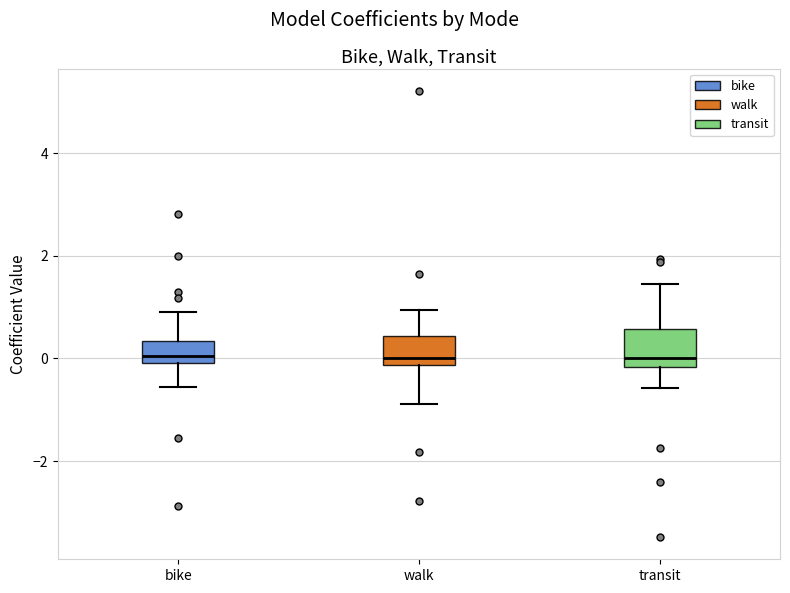

Reading left to right, transcribe this box plot: for each box, give where its median line is, the range the box spans, and where its two whiskers end, as read against the y-axis. The values are not printed on the chart, so give them approximately, as read against the axis.

bike: median 0.0 (just above the box's lower edge), box 0.0 to 0.4, whiskers -0.6 to 1.0
walk: median 0.0, box -0.2 to 0.4, whiskers -0.8 to 1.0
transit: median 0.0, box -0.2 to 0.6, whiskers -0.6 to 1.4